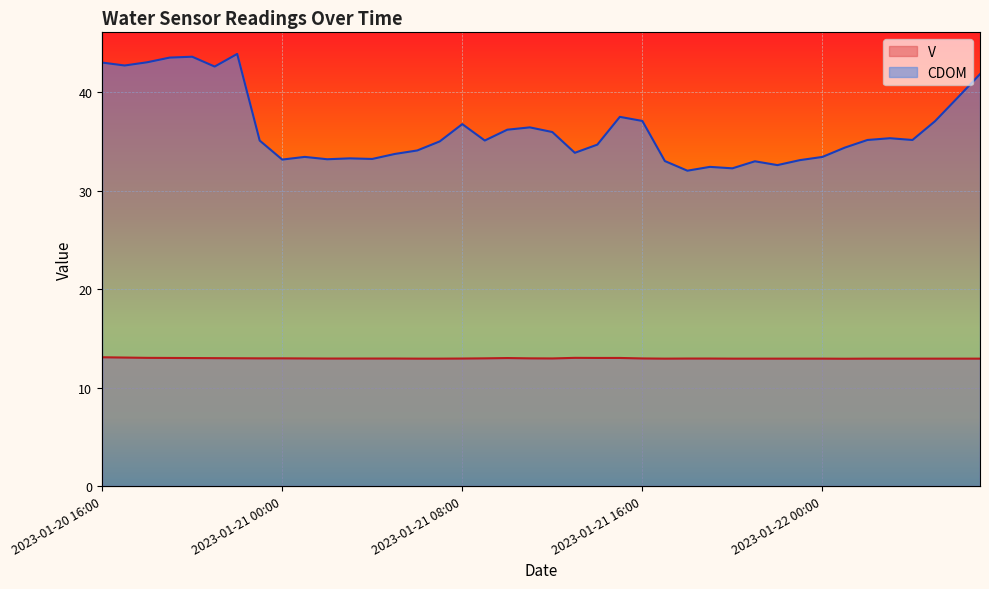

Which series has the largest total across all categories?

CDOM